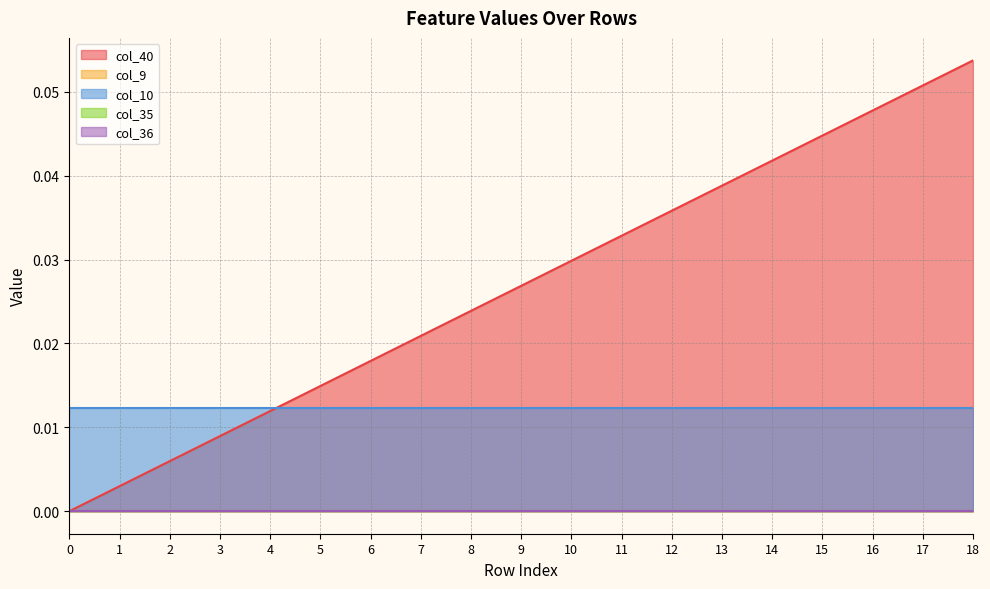

Reading right to left, transcribe all the data shown in this chart.

col_40: 0.1	0.1	0.0	0.0	0.0	0.0	0.0	0.0	0.0	0.0	0.0	0.0	0.0	0.0	0.0	0.0	0.0	0.0	0.0
col_9: 0.0	0.0	0.0	0.0	0.0	0.0	0.0	0.0	0.0	0.0	0.0	0.0	0.0	0.0	0.0	0.0	0.0	0.0	0.0
col_10: 0.0	0.0	0.0	0.0	0.0	0.0	0.0	0.0	0.0	0.0	0.0	0.0	0.0	0.0	0.0	0.0	0.0	0.0	0.0
col_35: 0.0	0.0	0.0	0.0	0.0	0.0	0.0	0.0	0.0	0.0	0.0	0.0	0.0	0.0	0.0	0.0	0.0	0.0	0.0
col_36: 0.0	0.0	0.0	0.0	0.0	0.0	0.0	0.0	0.0	0.0	0.0	0.0	0.0	0.0	0.0	0.0	0.0	0.0	0.0